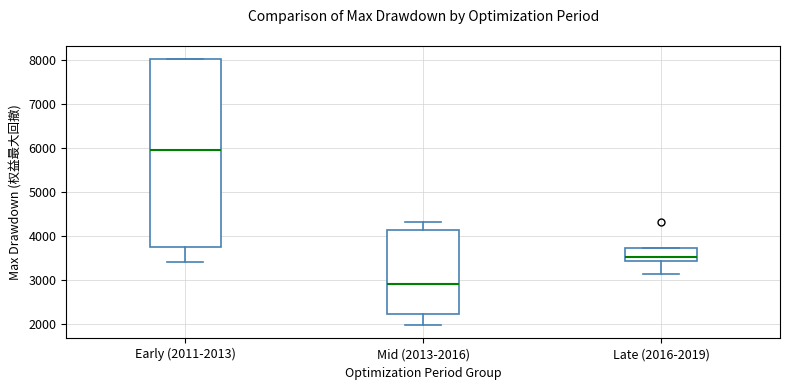

Reading left to right, read every box against the y-axis: the position of its median line, the range the box covers, and the ends of its whiskers. The values are not printed on the chart, so give them approximately, as read against the axis.

Early (2011-2013): median 5900, box 3700 to 8000, whiskers 3400 to 8000
Mid (2013-2016): median 2900, box 2200 to 4100, whiskers 2000 to 4300
Late (2016-2019): median 3500, box 3400 to 3700, whiskers 3100 to 3700